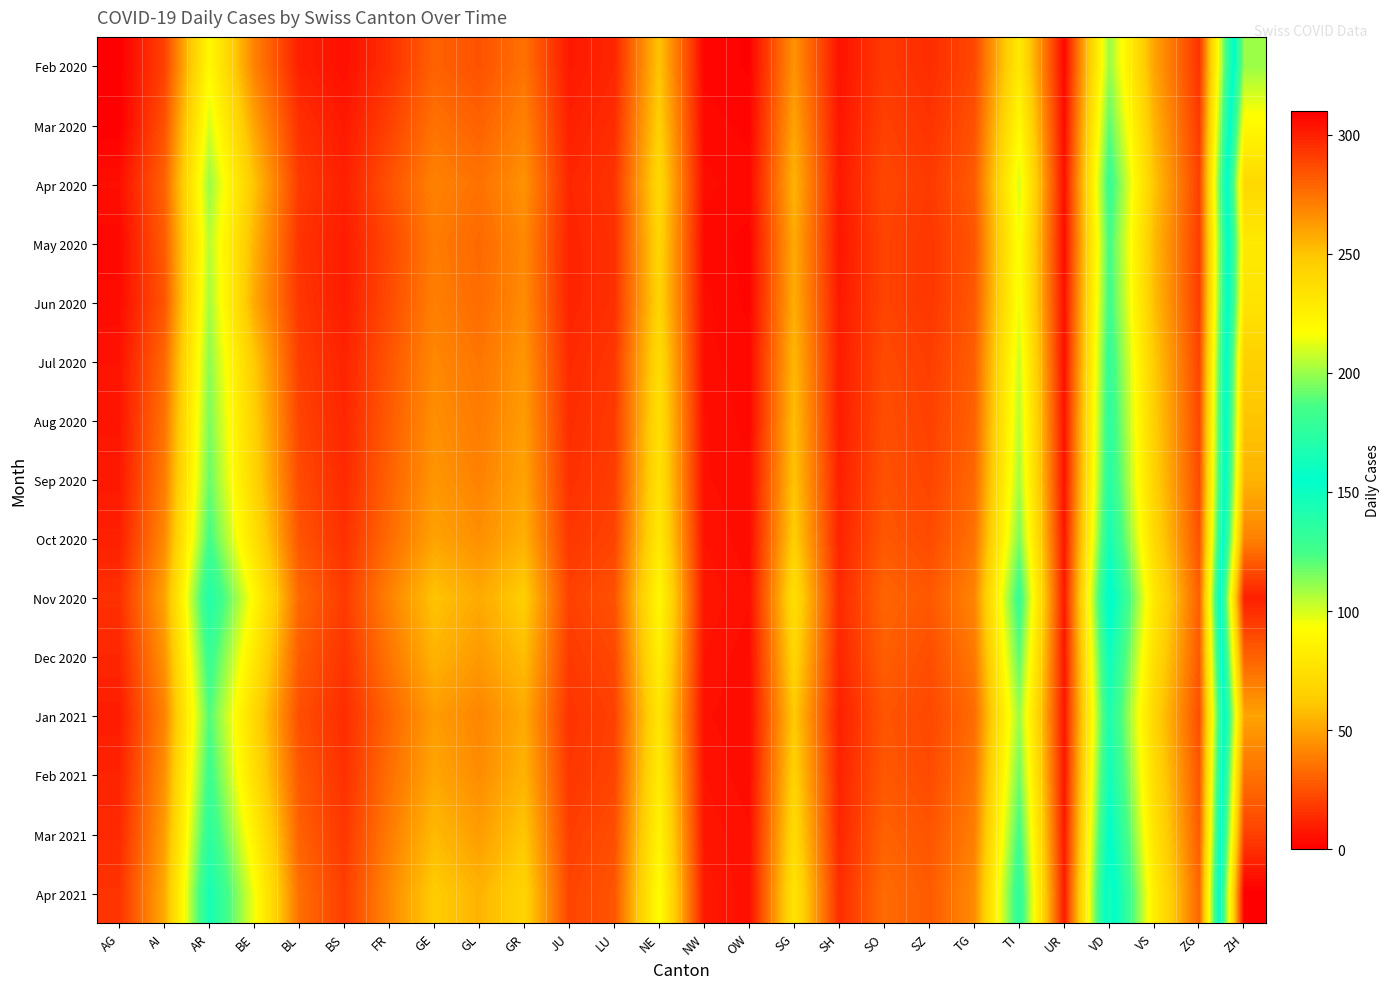

Reading right to left, list all the values displayed in this chart.

Feb 2020: ZH=200	ZG=16	VS=50	VD=110	UR=3	TI=80	TG=22	SZ=14	SO=18	SH=6	SG=45	OW=1	NW=2	NE=60	LU=12	JU=8	GR=35	GL=25	GE=30	FR=15	BS=5	BL=10	BE=40	AR=90	AI=20	AG=0
Mar 2020: ZH=220	ZG=18	VS=55	VD=120	UR=4	TI=90	TG=25	SZ=16	SO=20	SH=7	SG=50	OW=2	NW=3	NE=65	LU=14	JU=10	GR=40	GL=30	GE=35	FR=20	BS=8	BL=15	BE=50	AR=100	AI=25	AG=0
Apr 2020: ZH=240	ZG=20	VS=60	VD=130	UR=5	TI=100	TG=28	SZ=18	SO=22	SH=8	SG=55	OW=3	NW=4	NE=70	LU=16	JU=12	GR=45	GL=35	GE=40	FR=25	BS=10	BL=18	BE=60	AR=110	AI=30	AG=5
May 2020: ZH=230	ZG=19	VS=57	VD=125	UR=4	TI=95	TG=26	SZ=17	SO=21	SH=7	SG=52	OW=2	NW=3	NE=68	LU=15	JU=11	GR=42	GL=32	GE=38	FR=22	BS=9	BL=16	BE=55	AR=105	AI=28	AG=3
Jun 2020: ZH=233	ZG=19	VS=58	VD=127	UR=5	TI=96	TG=27	SZ=17	SO=21	SH=8	SG=53	OW=2	NW=4	NE=67	LU=15	JU=11	GR=43	GL=33	GE=39	FR=23	BS=9	BL=17	BE=52	AR=108	AI=26	AG=4
Jul 2020: ZH=245	ZG=21	VS=62	VD=132	UR=5	TI=102	TG=29	SZ=19	SO=23	SH=9	SG=56	OW=3	NW=4	NE=72	LU=17	JU=13	GR=46	GL=36	GE=42	FR=26	BS=11	BL=19	BE=62	AR=112	AI=32	AG=6
Aug 2020: ZH=250	ZG=22	VS=64	VD=135	UR=6	TI=105	TG=30	SZ=20	SO=24	SH=9	SG=58	OW=3	NW=5	NE=74	LU=18	JU=14	GR=48	GL=38	GE=44	FR=28	BS=12	BL=21	BE=65	AR=115	AI=35	AG=7
Sep 2020: ZH=255	ZG=23	VS=66	VD=138	UR=6	TI=108	TG=32	SZ=21	SO=25	SH=10	SG=60	OW=4	NW=5	NE=76	LU=19	JU=15	GR=50	GL=40	GE=46	FR=30	BS=13	BL=23	BE=68	AR=118	AI=38	AG=8
Oct 2020: ZH=270	ZG=25	VS=70	VD=145	UR=7	TI=115	TG=35	SZ=23	SO=27	SH=11	SG=64	OW=4	NW=6	NE=80	LU=21	JU=17	GR=54	GL=44	GE=50	FR=33	BS=15	BL=26	BE=75	AR=125	AI=42	AG=10
Nov 2020: ZH=300	ZG=29	VS=80	VD=160	UR=8	TI=130	TG=41	SZ=27	SO=31	SH=13	SG=74	OW=5	NW=7	NE=90	LU=25	JU=20	GR=64	GL=52	GE=60	FR=40	BS=18	BL=32	BE=90	AR=140	AI=50	AG=15
Dec 2020: ZH=280	ZG=27	VS=74	VD=150	UR=7	TI=120	TG=37	SZ=24	SO=29	SH=12	SG=68	OW=4	NW=6	NE=84	LU=22	JU=18	GR=58	GL=47	GE=55	FR=36	BS=16	BL=28	BE=80	AR=130	AI=45	AG=12
Jan 2021: ZH=260	ZG=24	VS=68	VD=142	UR=7	TI=110	TG=33	SZ=22	SO=26	SH=10	SG=62	OW=4	NW=5	NE=78	LU=20	JU=16	GR=52	GL=41	GE=48	FR=31	BS=14	BL=24	BE=70	AR=122	AI=40	AG=9
Feb 2021: ZH=275	ZG=26	VS=72	VD=148	UR=7	TI=117	TG=36	SZ=23	SO=27	SH=11	SG=66	OW=4	NW=6	NE=82	LU=21	JU=17	GR=55	GL=43	GE=51	FR=34	BS=15	BL=27	BE=74	AR=128	AI=44	AG=11
Mar 2021: ZH=290	ZG=28	VS=77	VD=156	UR=8	TI=126	TG=39	SZ=26	SO=30	SH=12	SG=71	OW=5	NW=7	NE=87	LU=24	JU=19	GR=61	GL=48	GE=57	FR=38	BS=17	BL=30	BE=85	AR=135	AI=48	AG=13
Apr 2021: ZH=310	ZG=31	VS=83	VD=165	UR=9	TI=135	TG=43	SZ=28	SO=33	SH=14	SG=77	OW=5	NW=8	NE=93	LU=26	JU=21	GR=67	GL=55	GE=63	FR=42	BS=19	BL=34	BE=95	AR=145	AI=52	AG=16